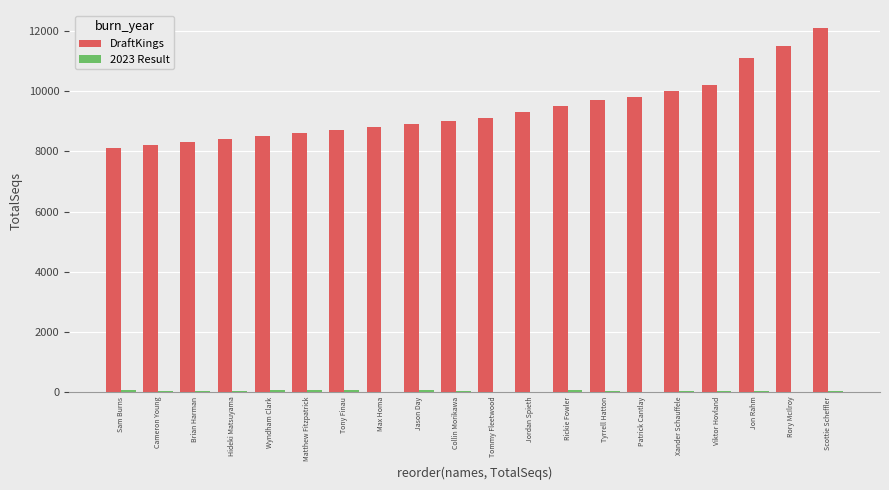

What is the total value across all series at Viktor Hovland?

10213